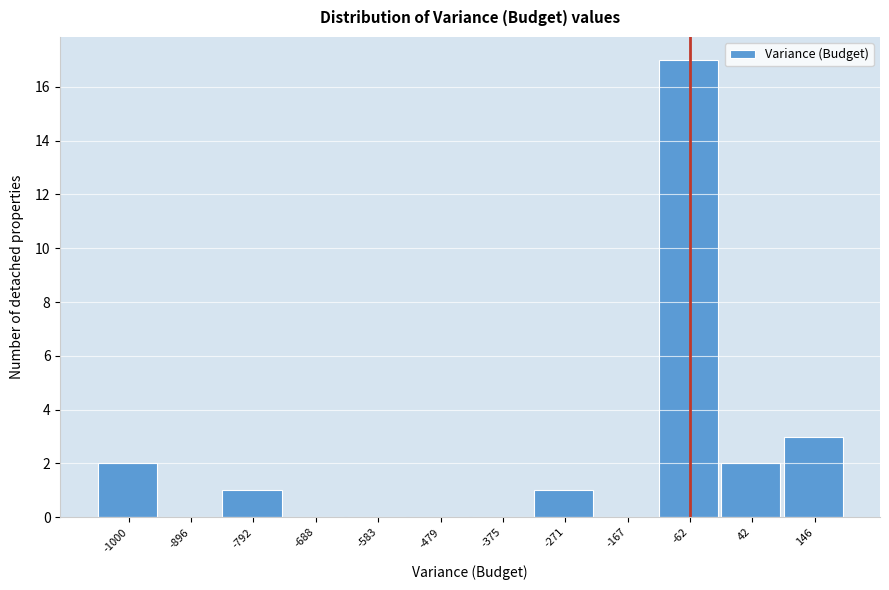

Reading right to left, what are all the values shown in this chart?

146=3	42=2	-62=17	-167=0	-271=1	-375=0	-479=0	-583=0	-688=0	-792=1	-896=0	-1000=2